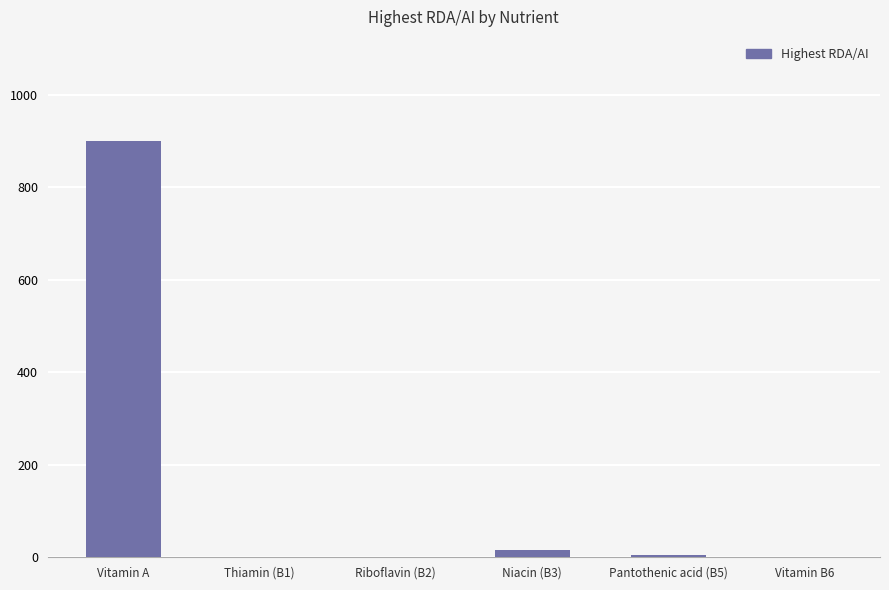

Between Pantothenic acid (B5) and Vitamin A, which is larger?

Vitamin A